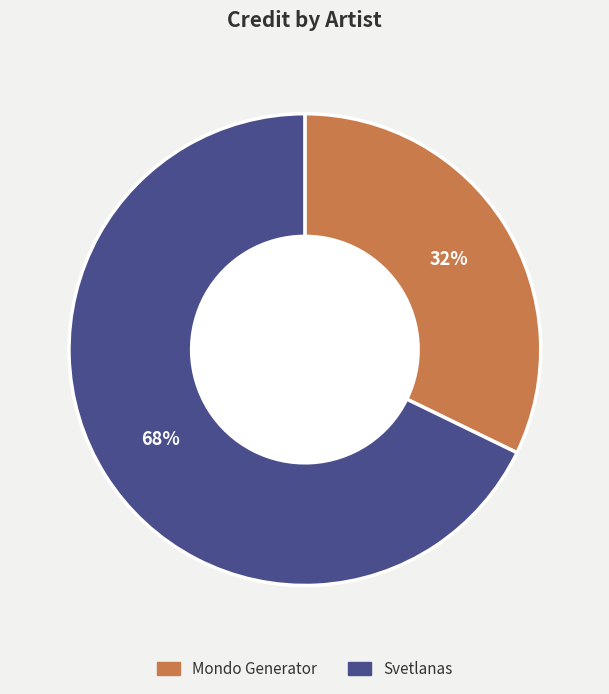

Which category has the smallest portion of the pie?

Mondo Generator